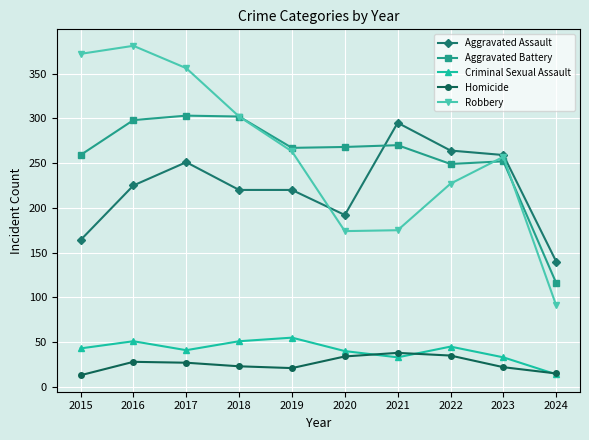

What is the difference between the maximum and second lowest values in the Criminal Sexual Assault series?

22